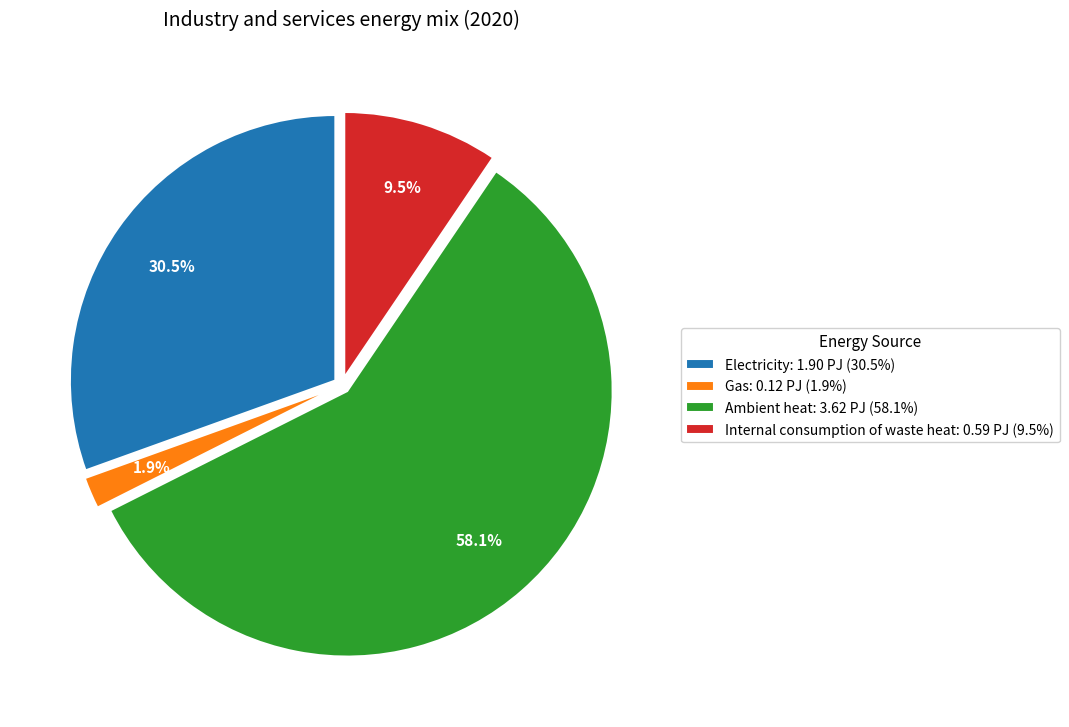

Which slice represents more than half of the pie?

Ambient heat